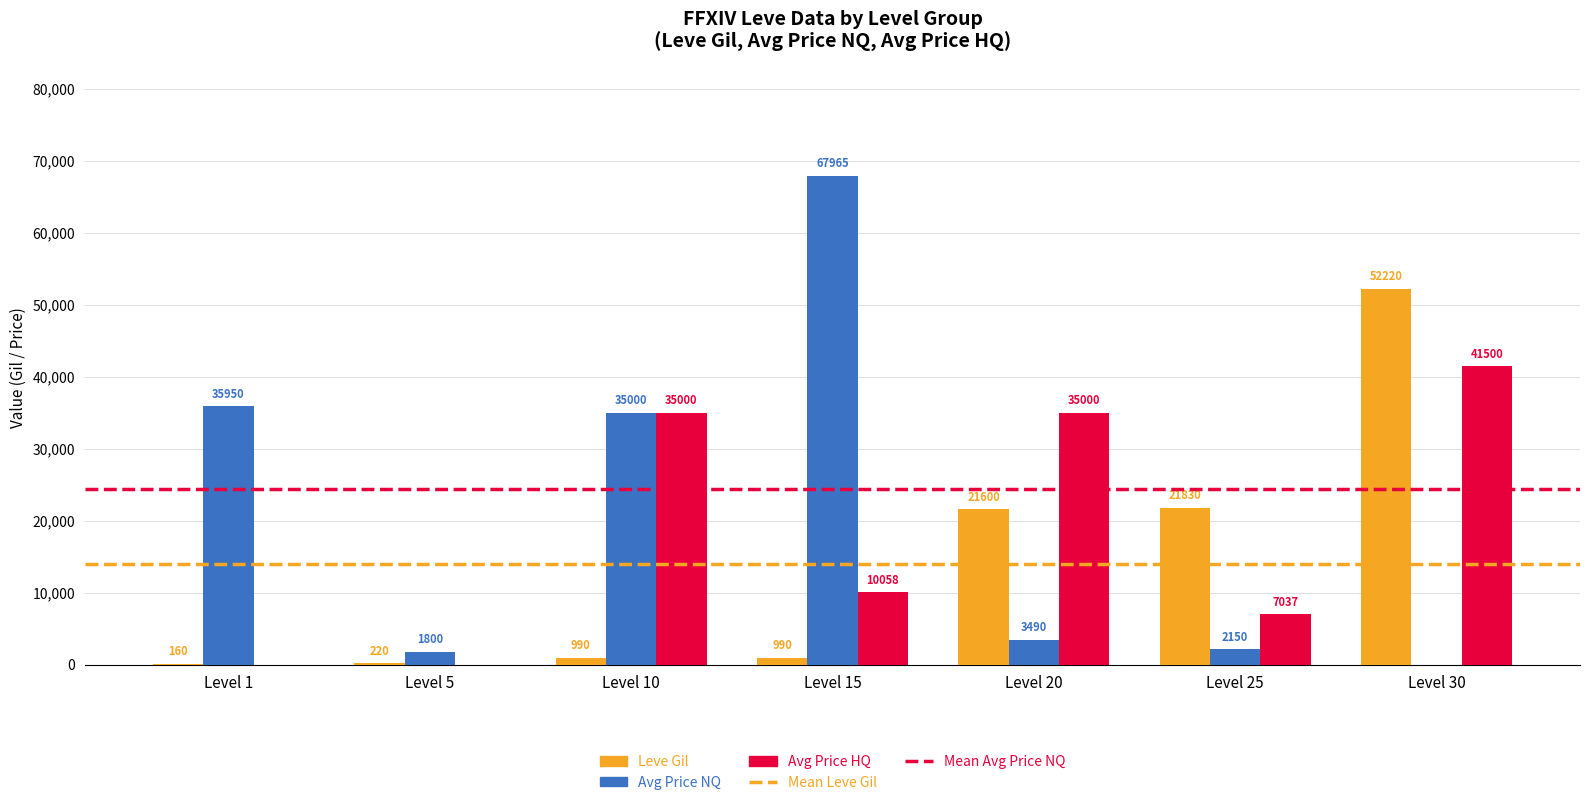

Where is Avg Price NQ nearest to the value 33982?

Level 10